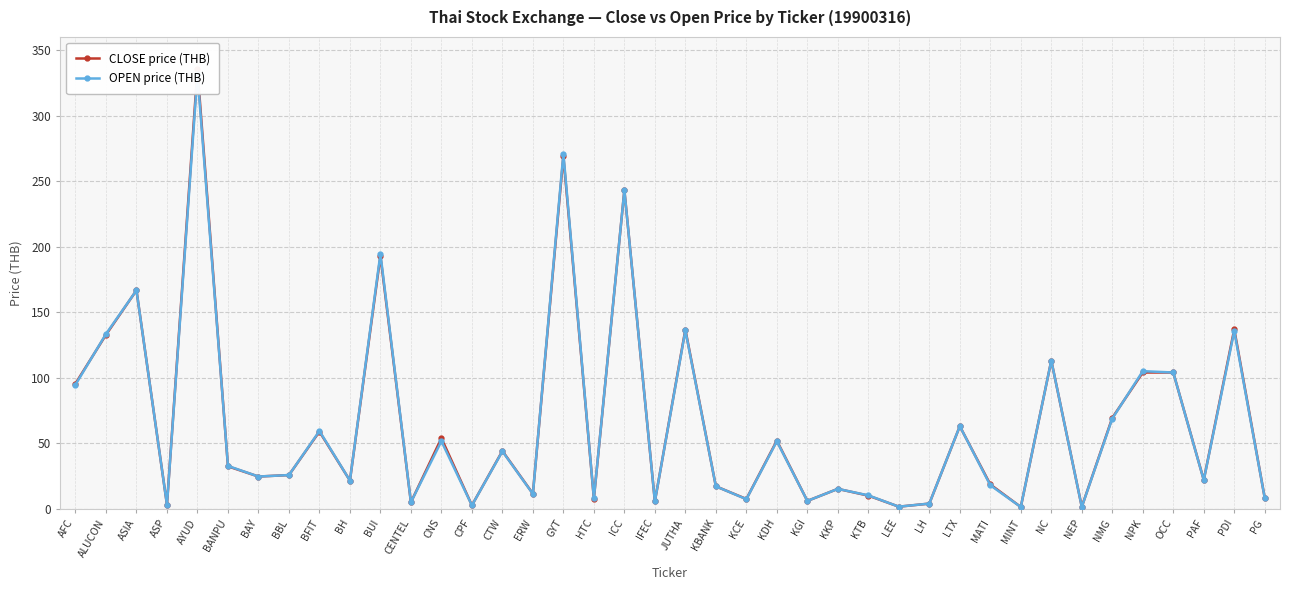

What is the difference between the maximum and minimum values in the CLOSE price (THB) series?

333.8